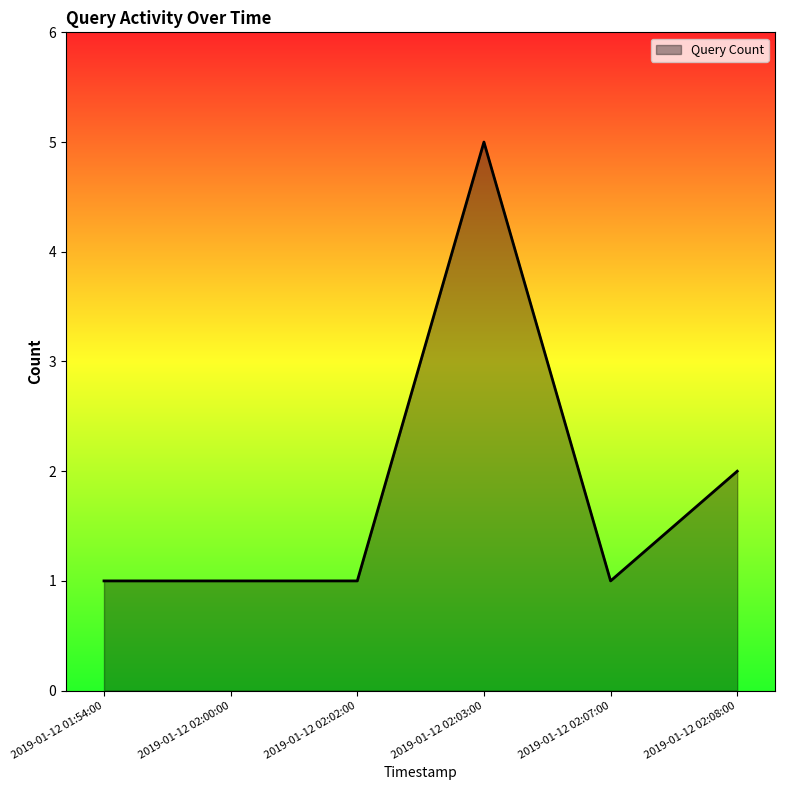

The value at 2019-01-12 02:02:00 is 1. True or false?

True